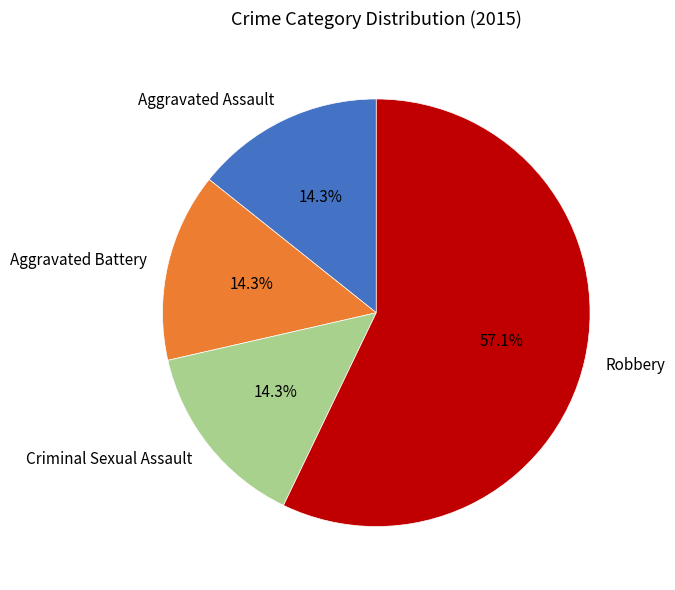

What is the majority slice?

Robbery